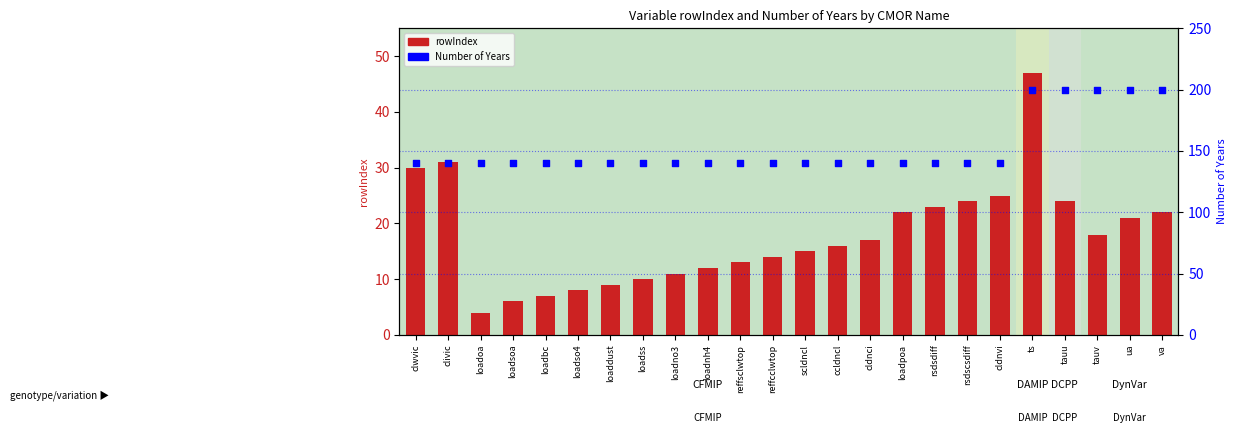

Which series has the largest Y range (max minus min)?

Number of Years